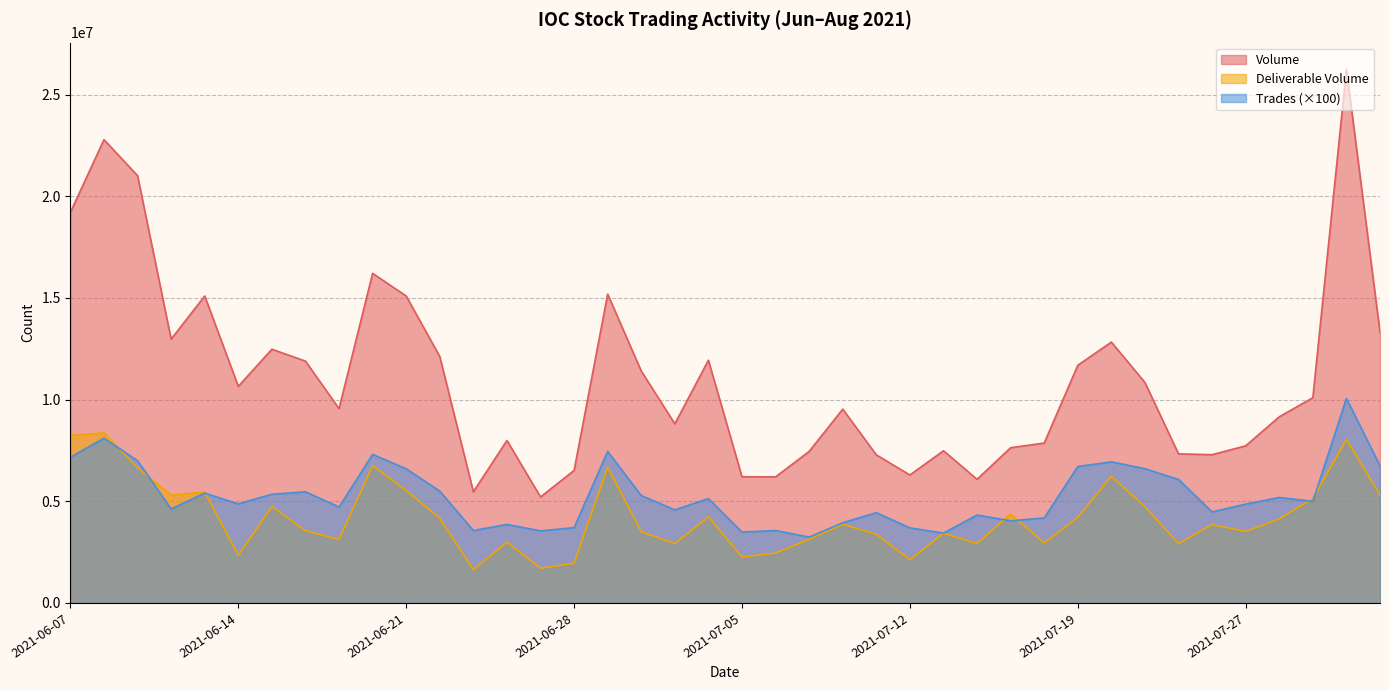

At which label is Deliverable Volume closest to 5001086?

2021-07-29